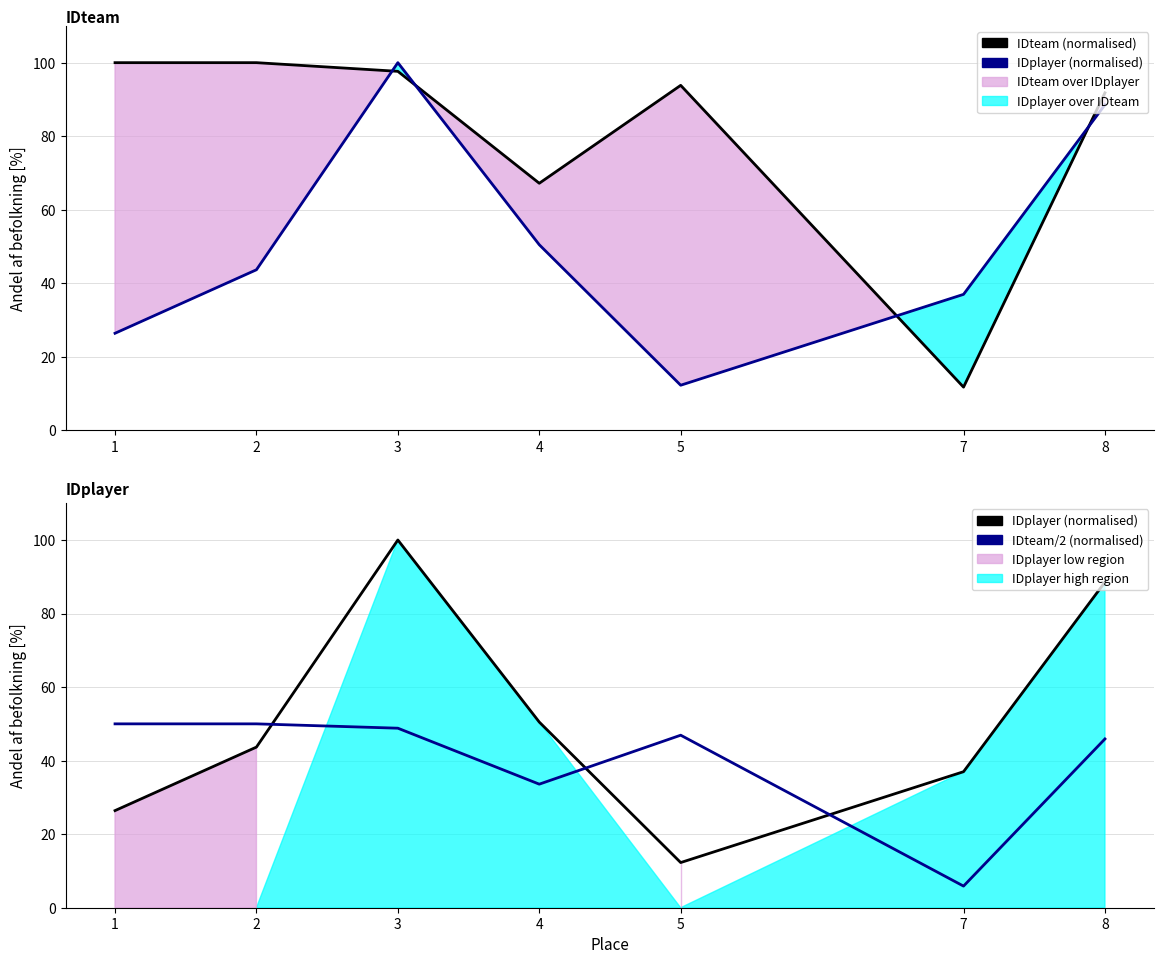

What is the spread (max minus min) of values at 5?

81.5